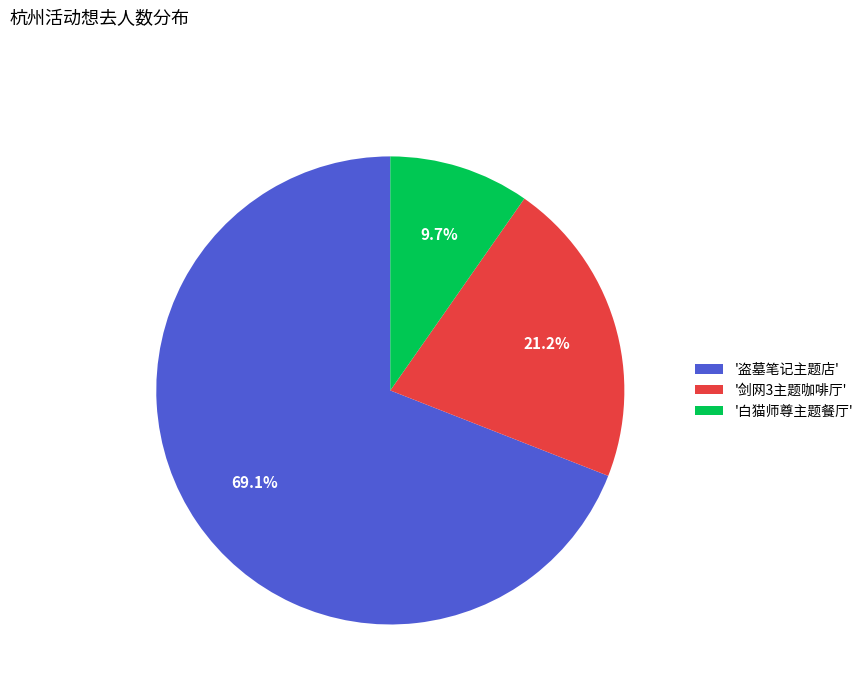

What is the smallest slice in the pie chart?

'白猫师尊主题餐厅'